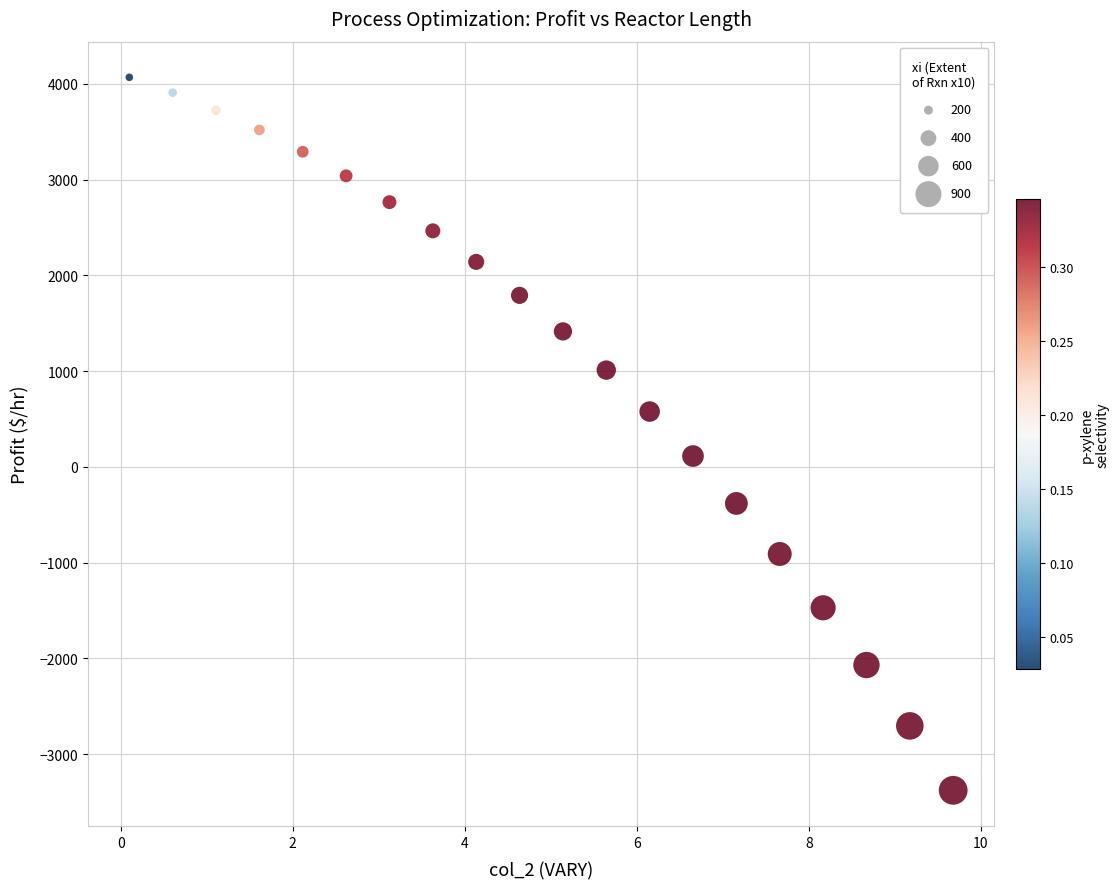

What is the range of Y values (max minus min)?

7444.5